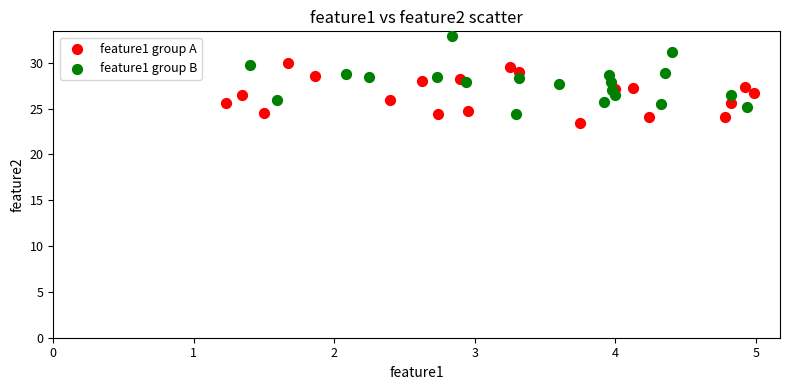

Which series reaches the minimum Y coordinate?

feature1 group A